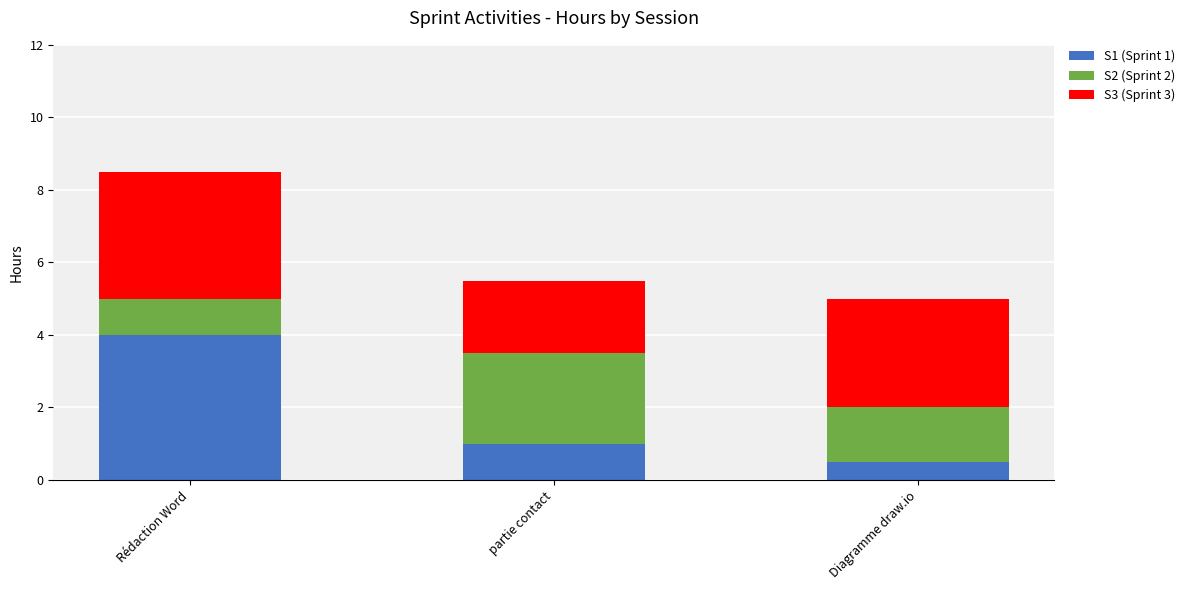

What are all the series names shown in the legend?

S1 (Sprint 1), S2 (Sprint 2), S3 (Sprint 3)